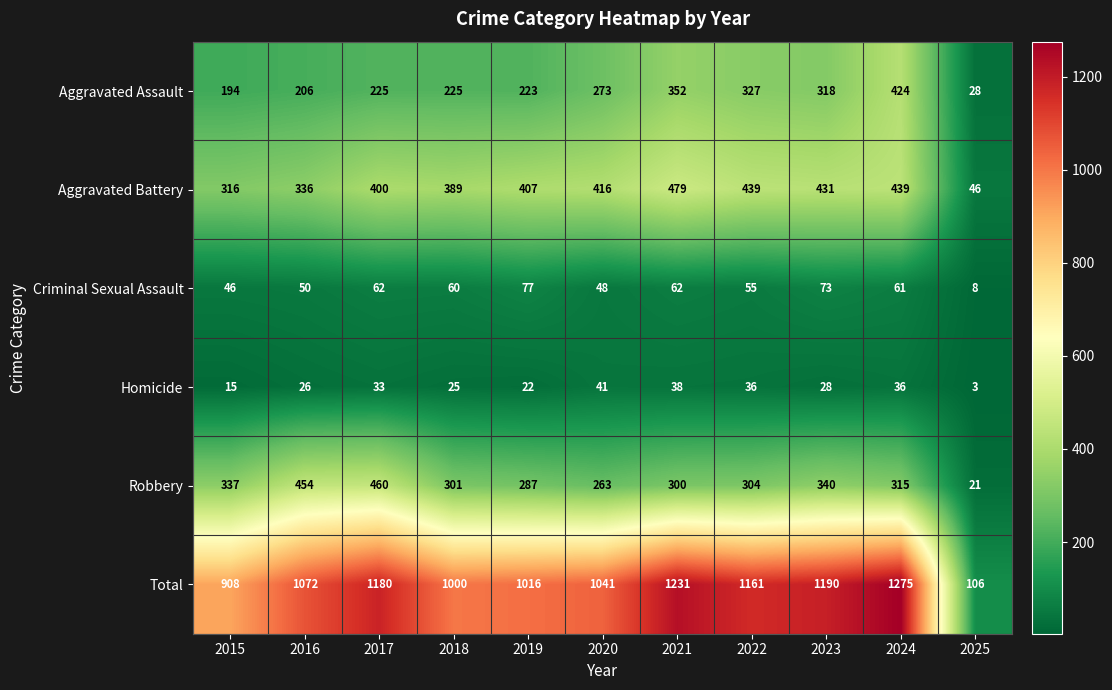

Rank the series at 2019 from highest to lowest value.

Total, Aggravated Battery, Robbery, Aggravated Assault, Criminal Sexual Assault, Homicide